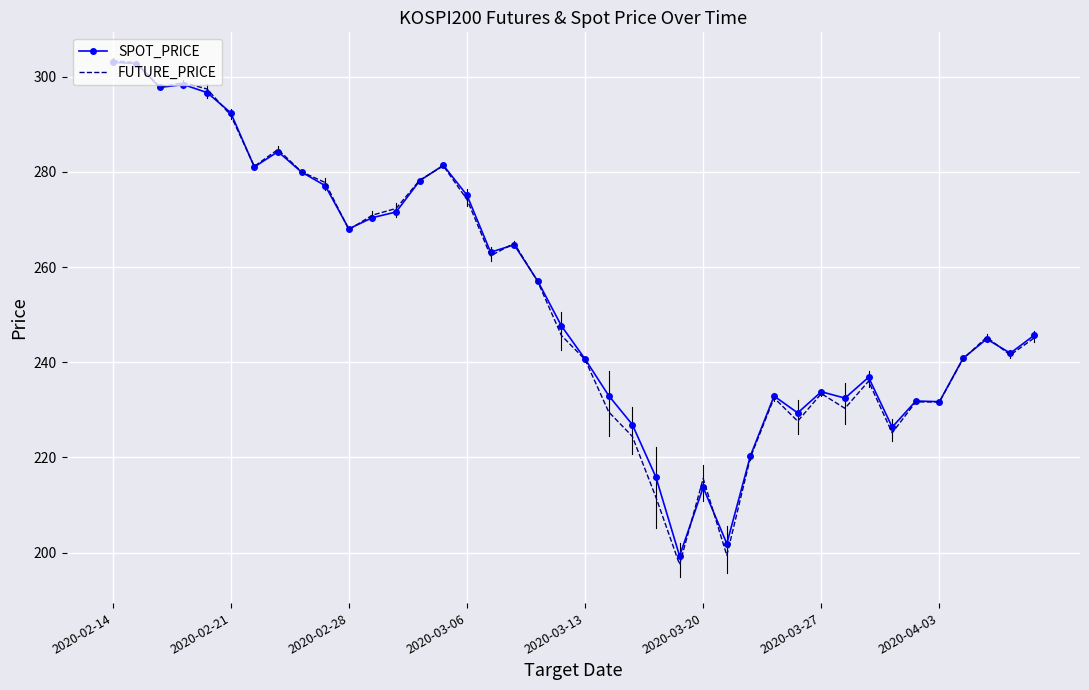

Which series has the widest spread of values?

FUTURE_PRICE